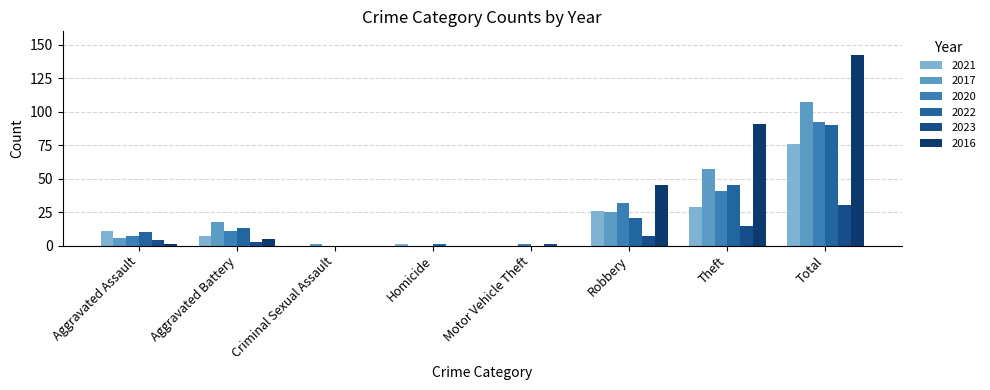

Count the number of categories in the chart.

8